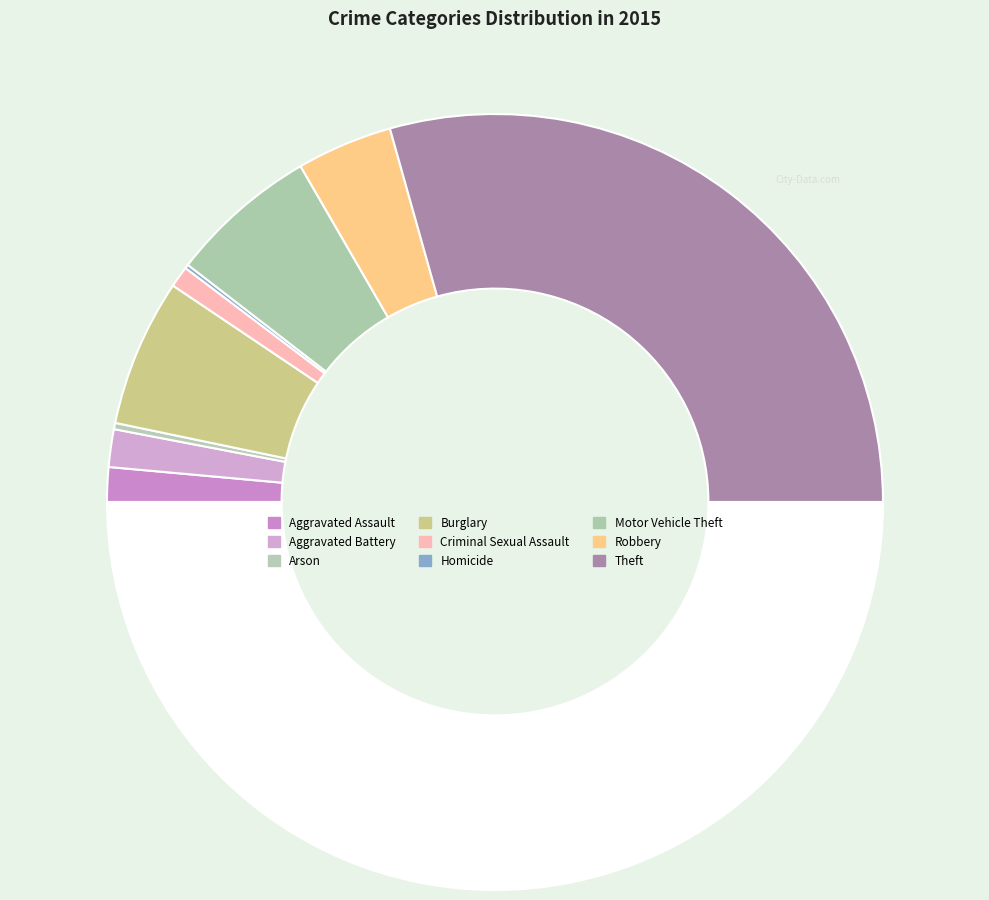

Rank the categories by value from highest to lowest.

Theft, Motor Vehicle Theft, Burglary, Robbery, Aggravated Battery, Aggravated Assault, Criminal Sexual Assault, Arson, Homicide